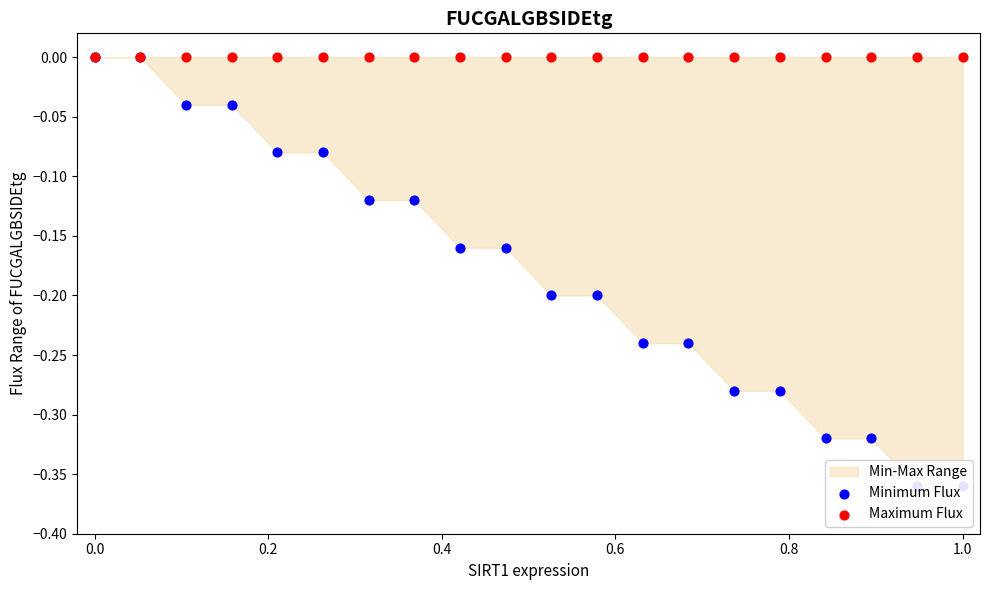

Which series contains the highest Y value?

Minimum Flux